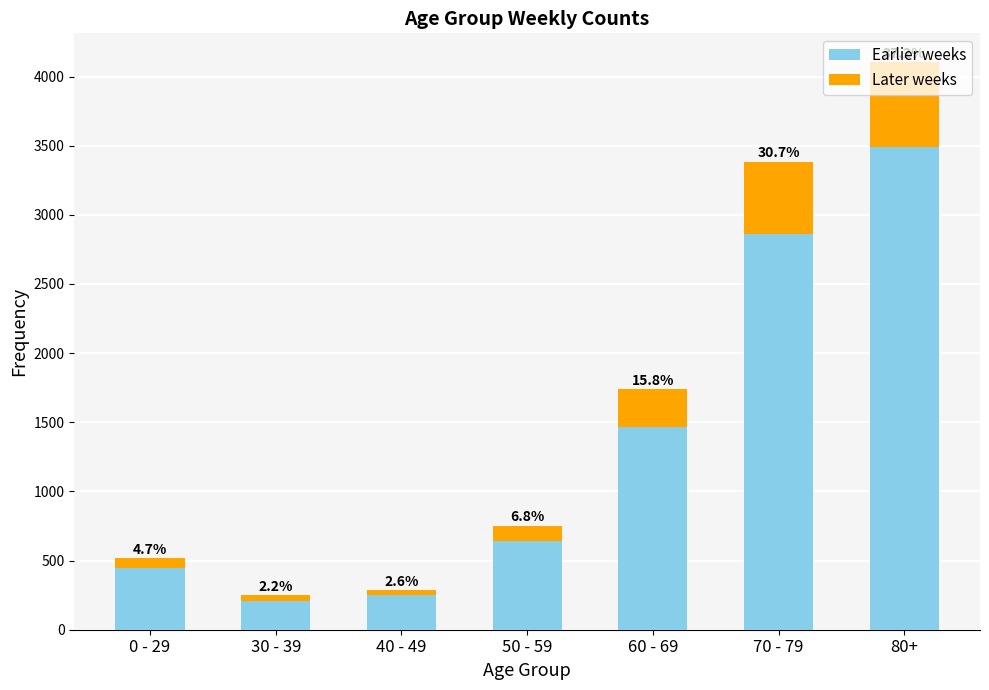

What are all the series names shown in the legend?

Earlier weeks, Later weeks